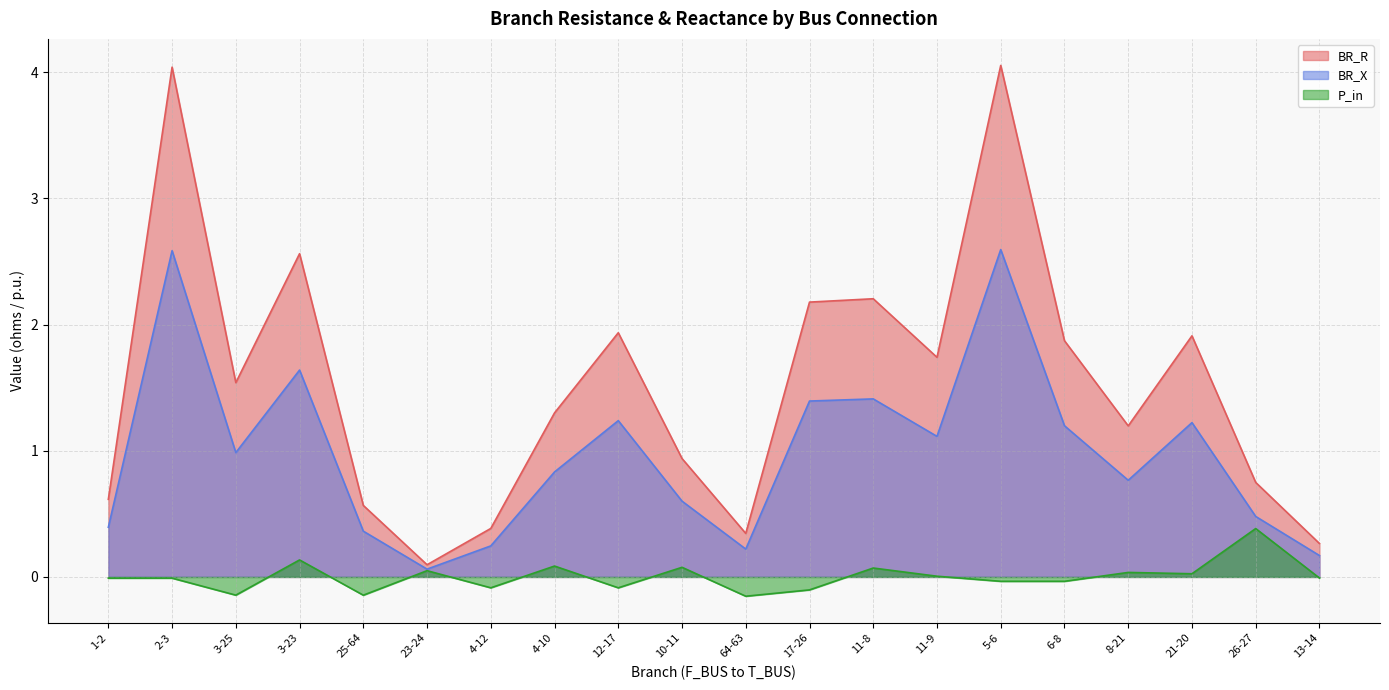

What is the difference between the highest and lowest values at 4-12?

0.5